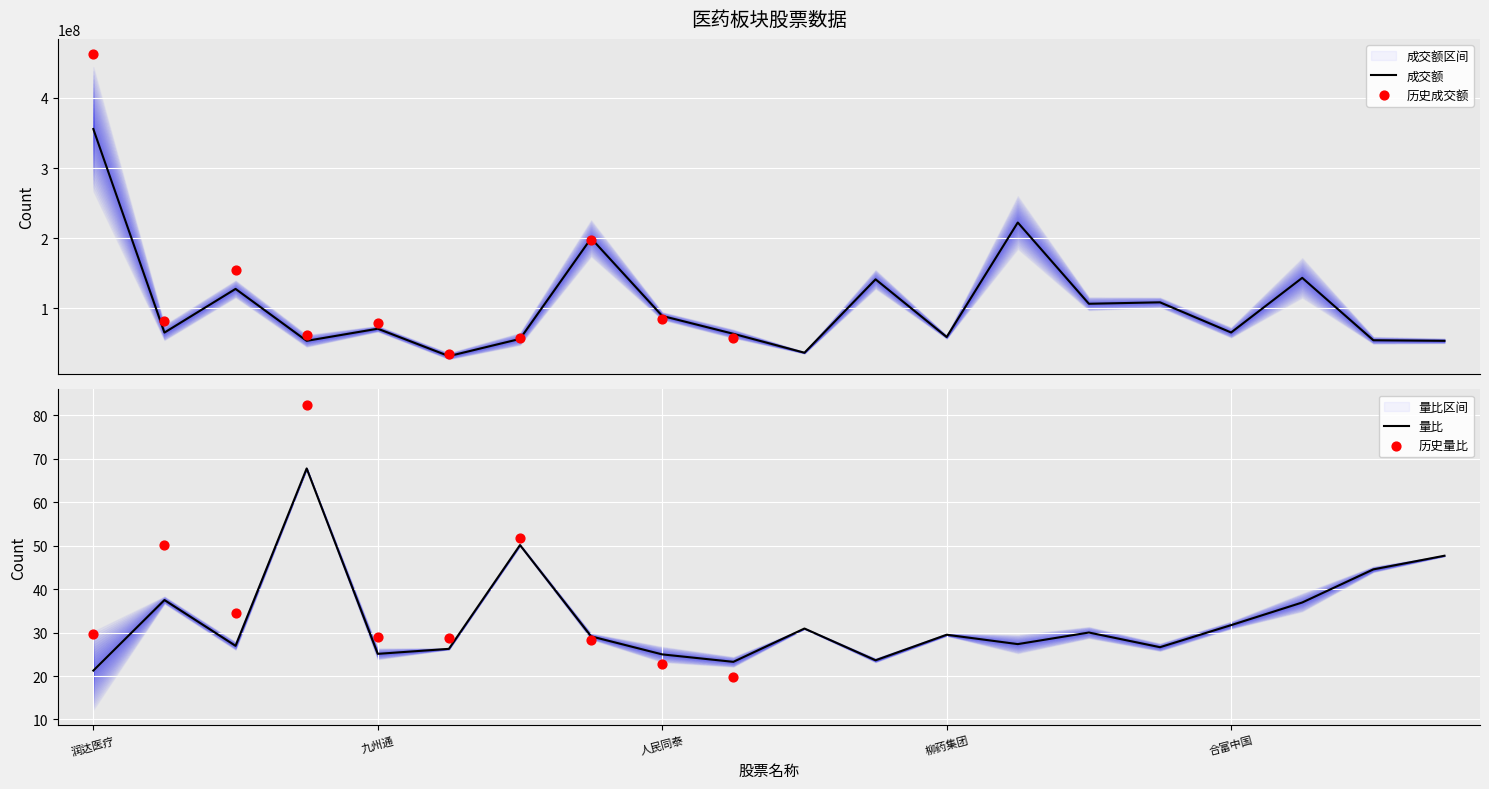

Which series has the largest total across all categories?

成交额